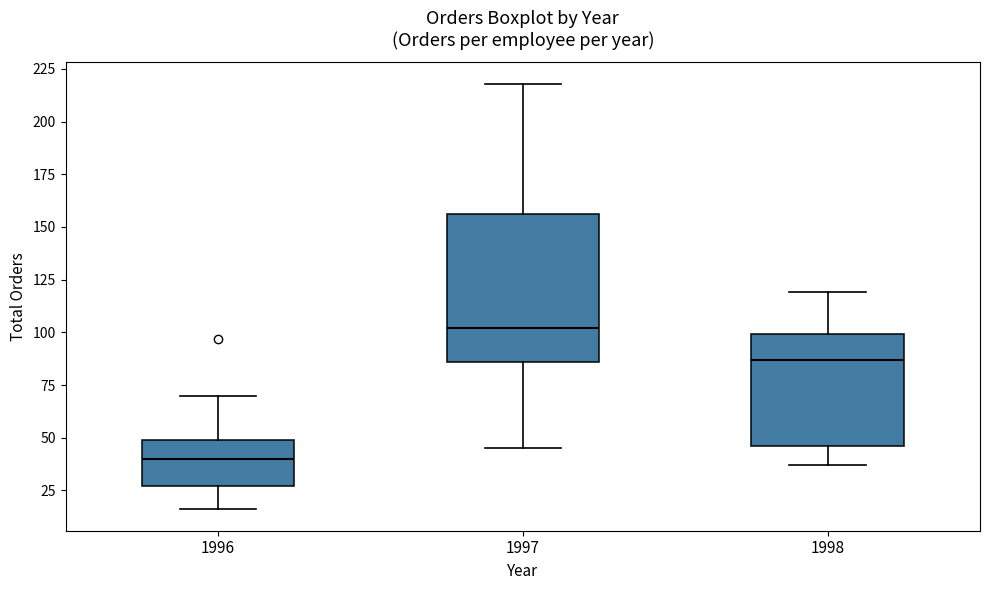

Reading left to right, transcribe this box plot: for each box, give where its median line is, the range the box spans, and where its two whiskers end, as read against the y-axis. The values are not printed on the chart, so give them approximately, as read against the axis.

1996: median 40, box 25 to 50, whiskers 15 to 70
1997: median 100, box 85 to 155, whiskers 45 to 220
1998: median 85, box 45 to 100, whiskers 35 to 120